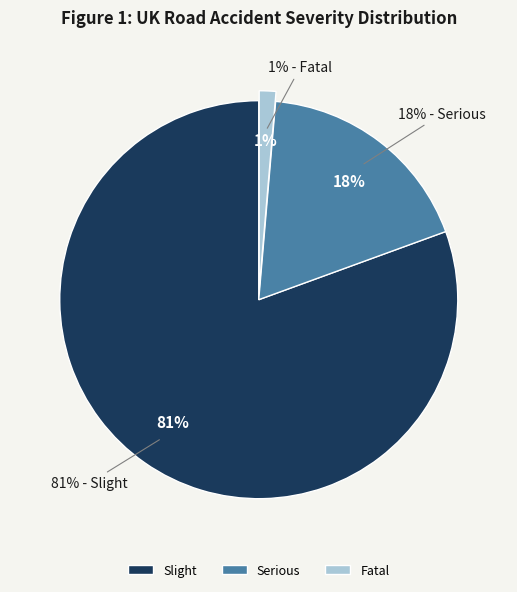

To the nearest percent, what is the combined percentage of Serious and Slight?

99%